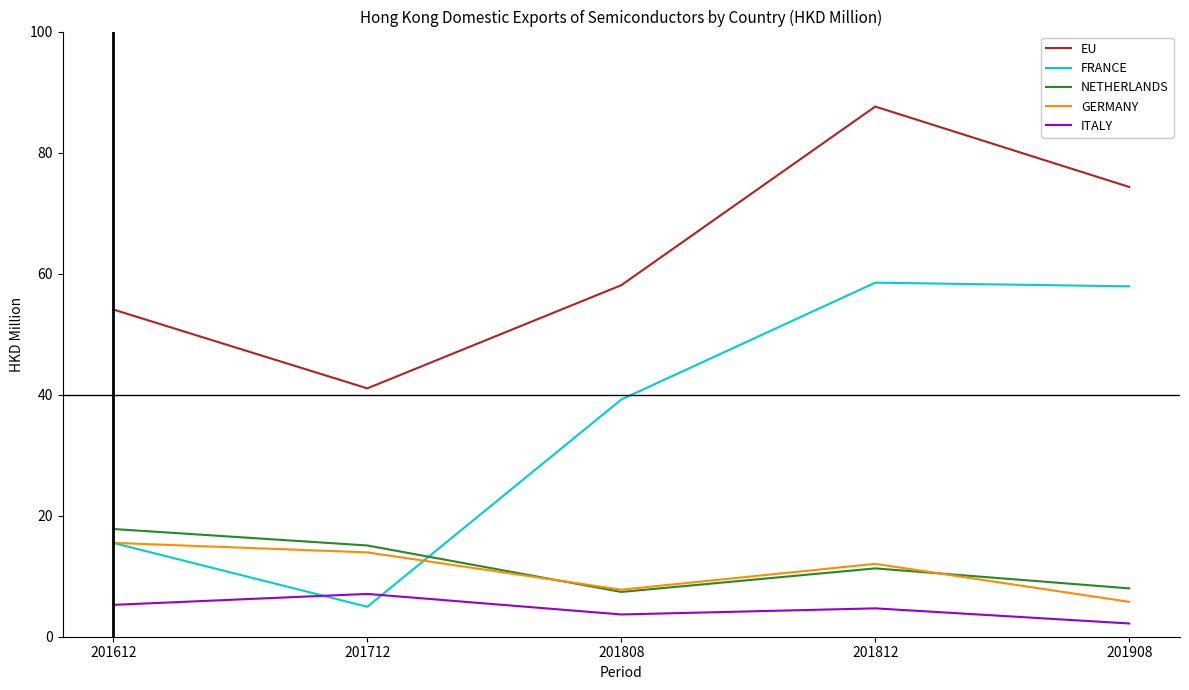

Does the chart display data point markers on the line(s)?

No